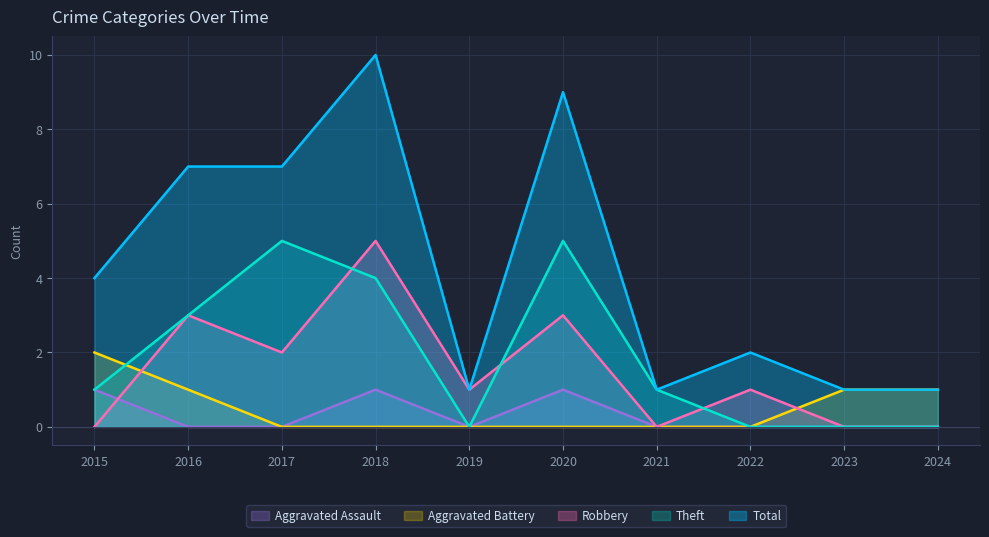

Where is Robbery nearest to the value 2?

2017